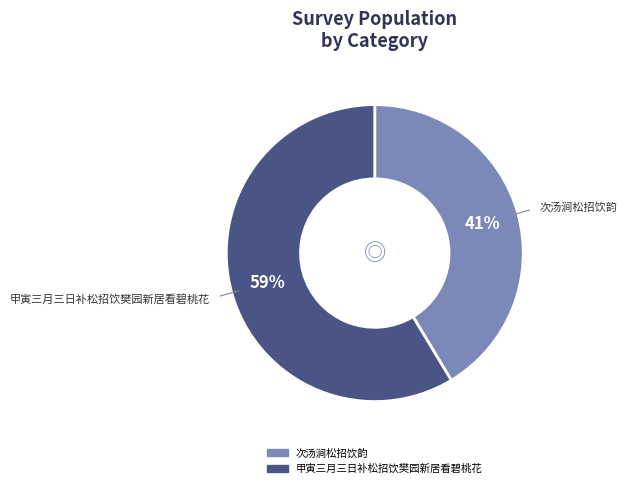

The 甲寅三月三日补松招饮樊园新居看碧桃花 slice represents 59% of the pie. True or false?

True